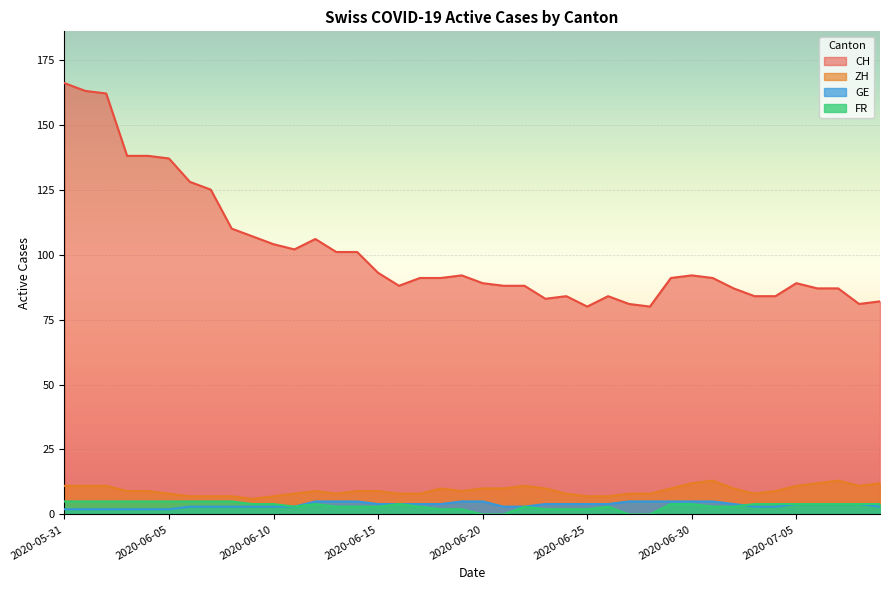

What is the label of the 11th point from the right?

2020-06-29